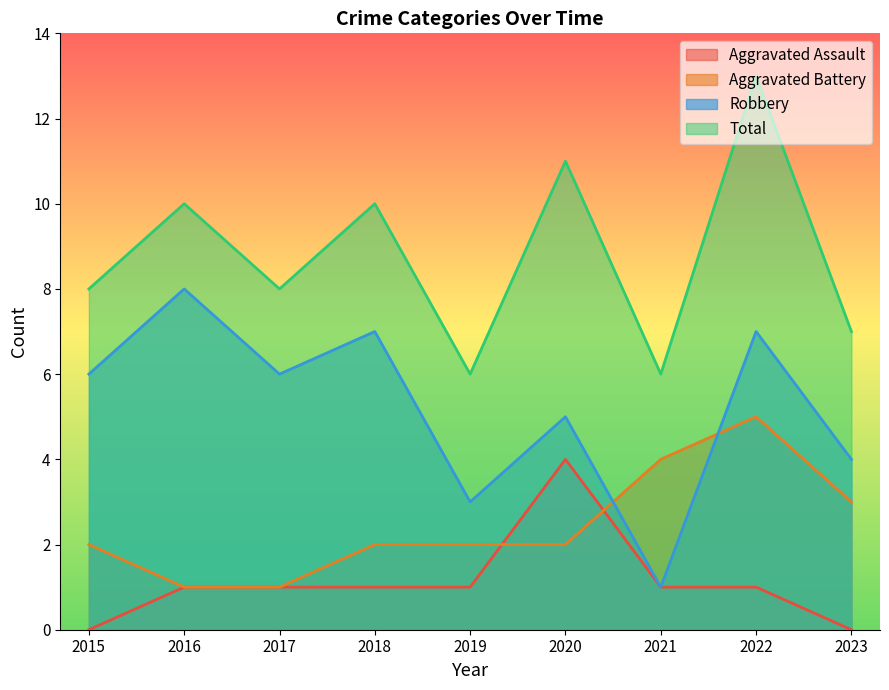

At which label is Aggravated Assault closest to 2?

2016